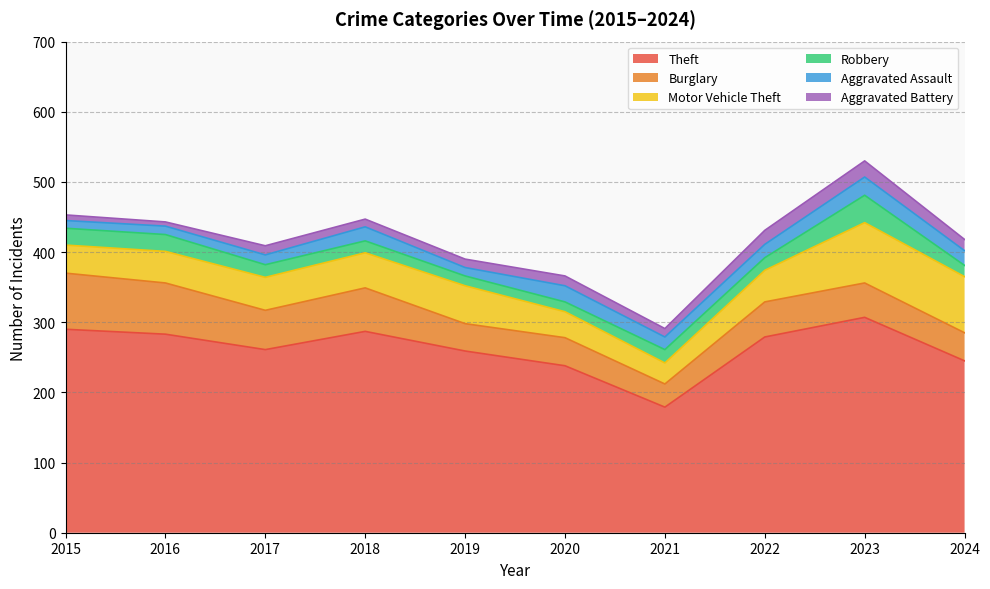

What is the spread (max minus min) of values at 2018?

276